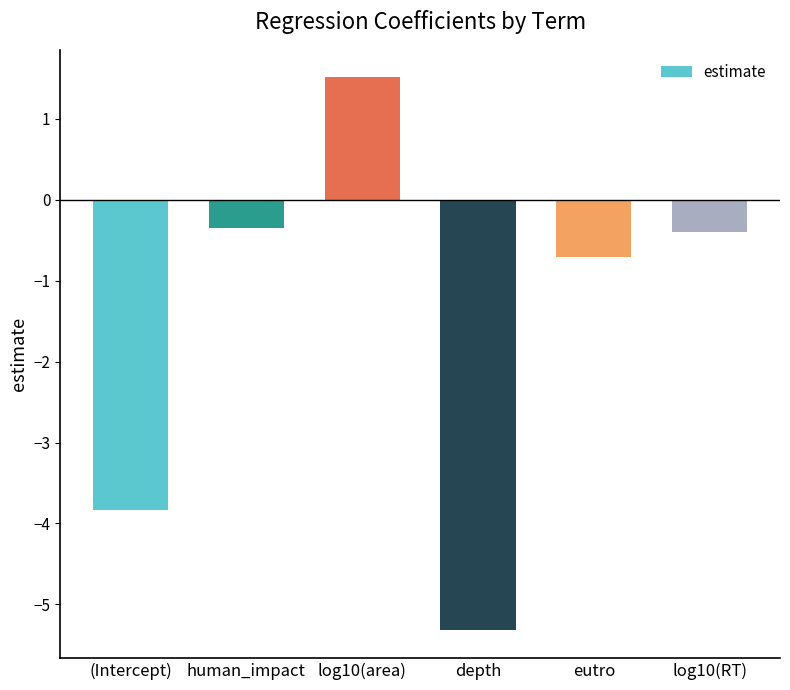

Reading left to right, list all the values displayed in this chart.

(Intercept)=-3.8	human_impact=-0.3	log10(area)=1.5	depth=-5.3	eutro=-0.7	log10(RT)=-0.4